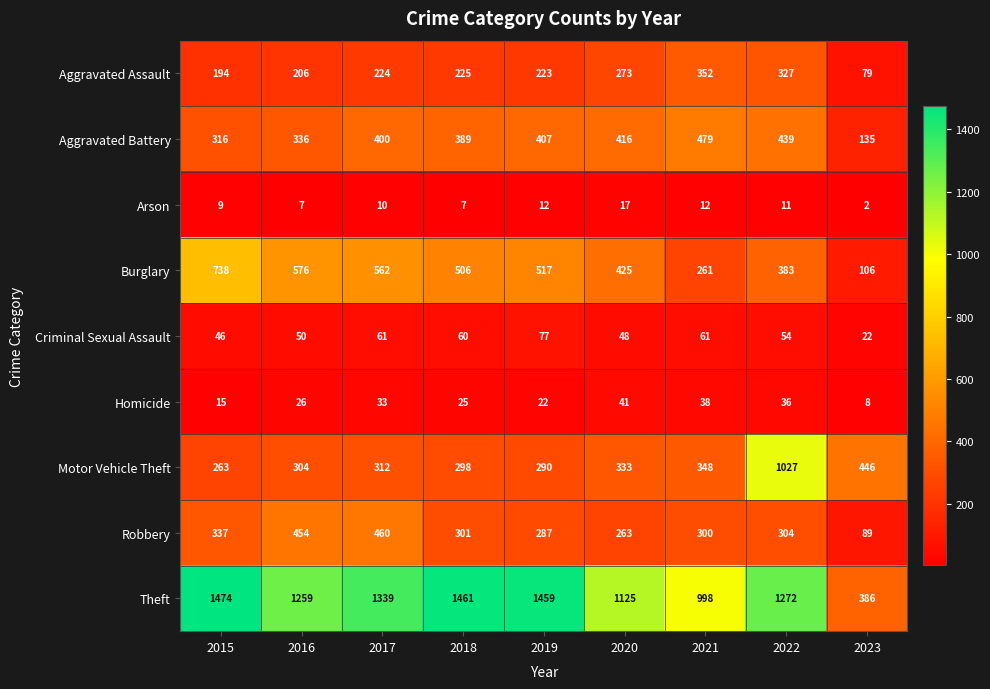

At how many categories does at least one series exceed 378?

9